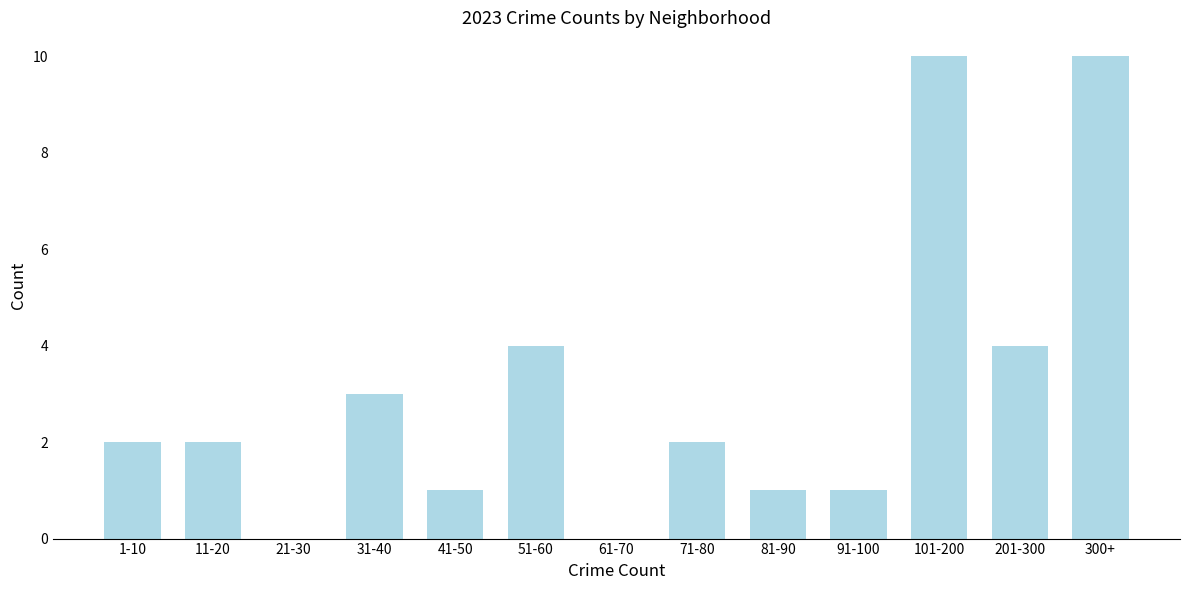

Reading left to right, transcribe all the data shown in this chart.

1-10=2	11-20=2	21-30=0	31-40=3	41-50=1	51-60=4	61-70=0	71-80=2	81-90=1	91-100=1	101-200=10	201-300=4	300+=10